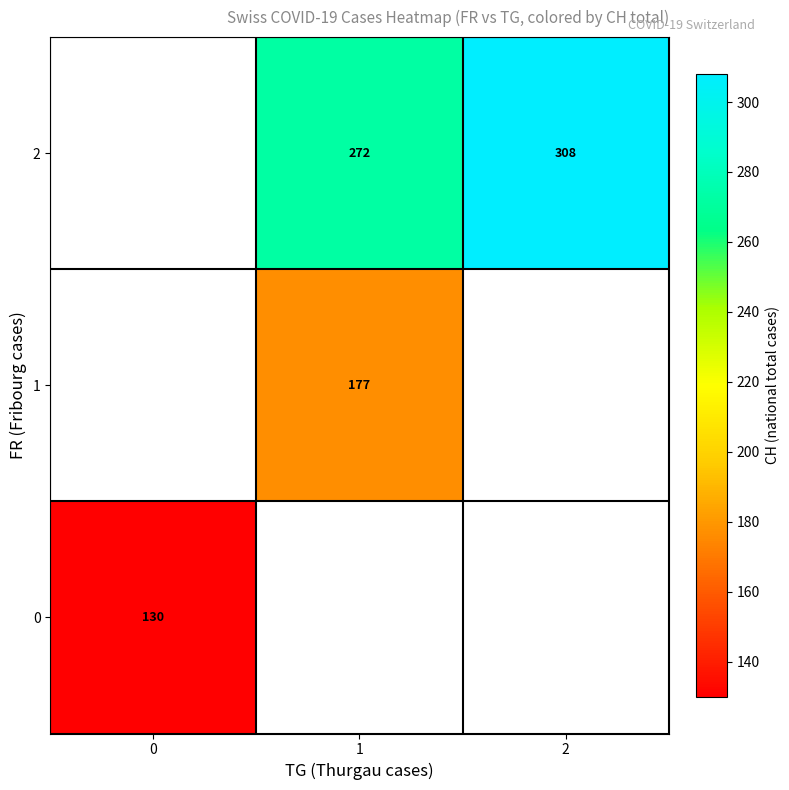

Which label corresponds to the largest value in the chart?

2